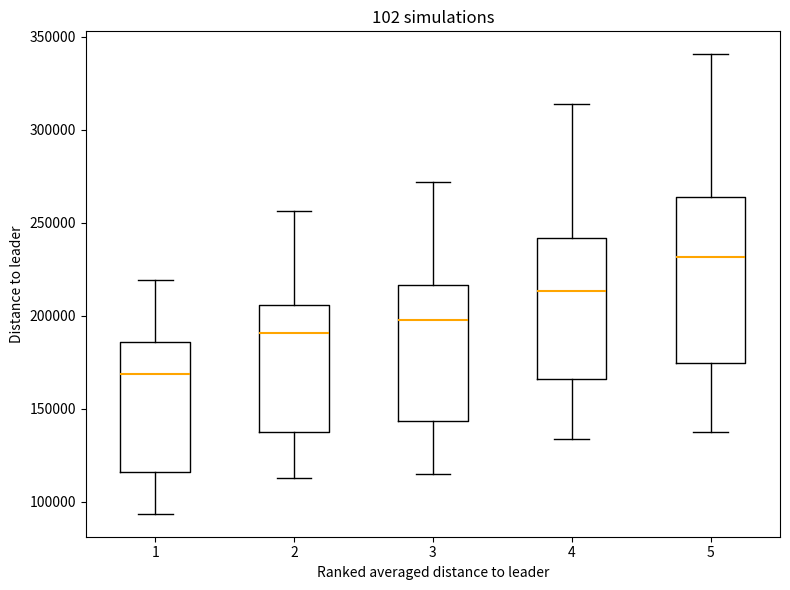

Reading left to right, transcribe this box plot: for each box, give where its median line is, the range the box spans, and where its two whiskers end, as read against the y-axis. The values are not printed on the chart, so give them approximately, as read against the axis.

1: median 170000, box 115000 to 185000, whiskers 95000 to 220000
2: median 190000, box 140000 to 205000, whiskers 115000 to 255000
3: median 200000, box 145000 to 215000, whiskers 115000 to 270000
4: median 215000, box 165000 to 240000, whiskers 135000 to 315000
5: median 230000, box 175000 to 265000, whiskers 140000 to 340000